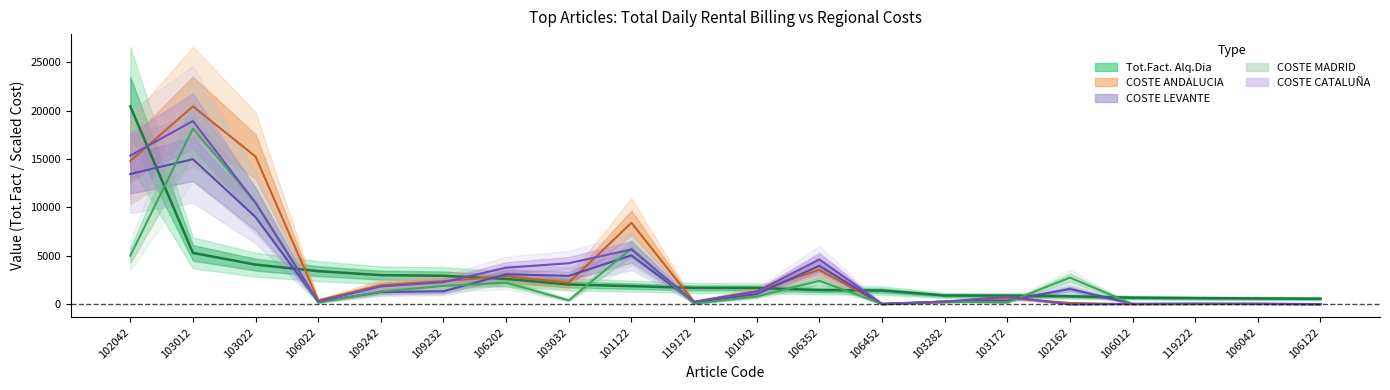

What is the average value of the COSTE ANDALUCIA series?

3768.2